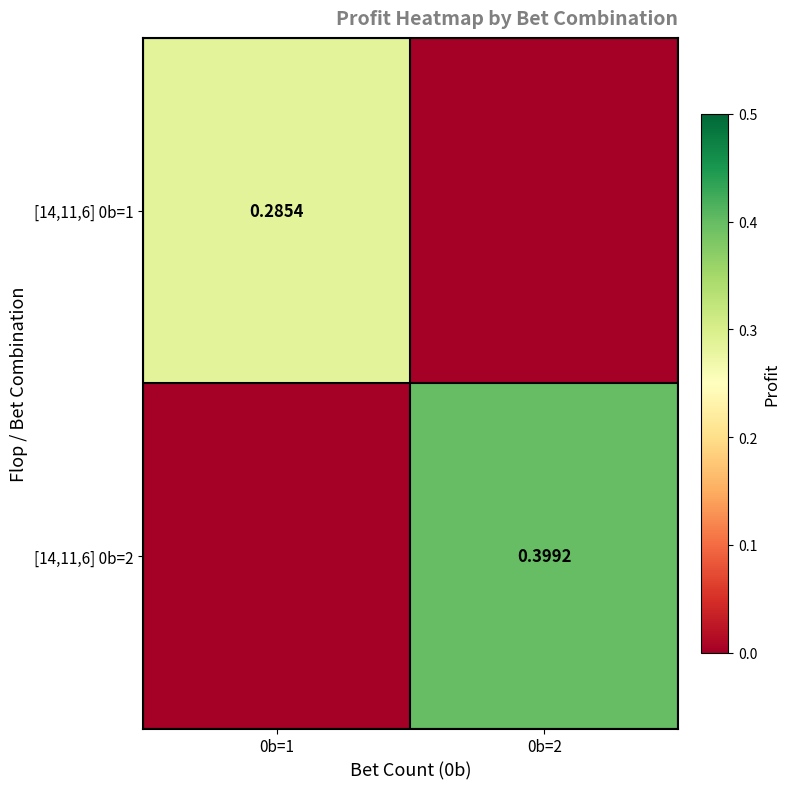

Is it true that [14,11,6] 0b=1 equals 0.3 at 0b=1?

True